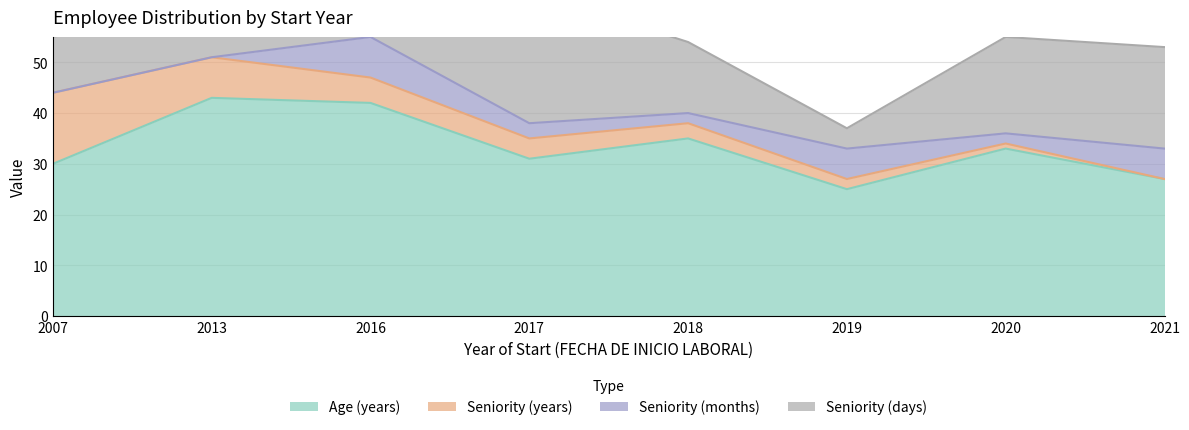

How many data points in Seniority (months) are above 3?

3